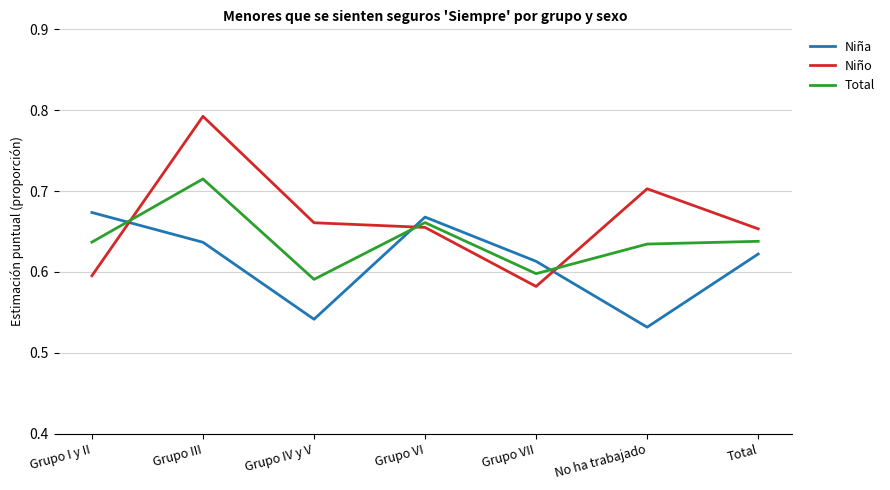

At which category is the sum across all series the highest?

Grupo III